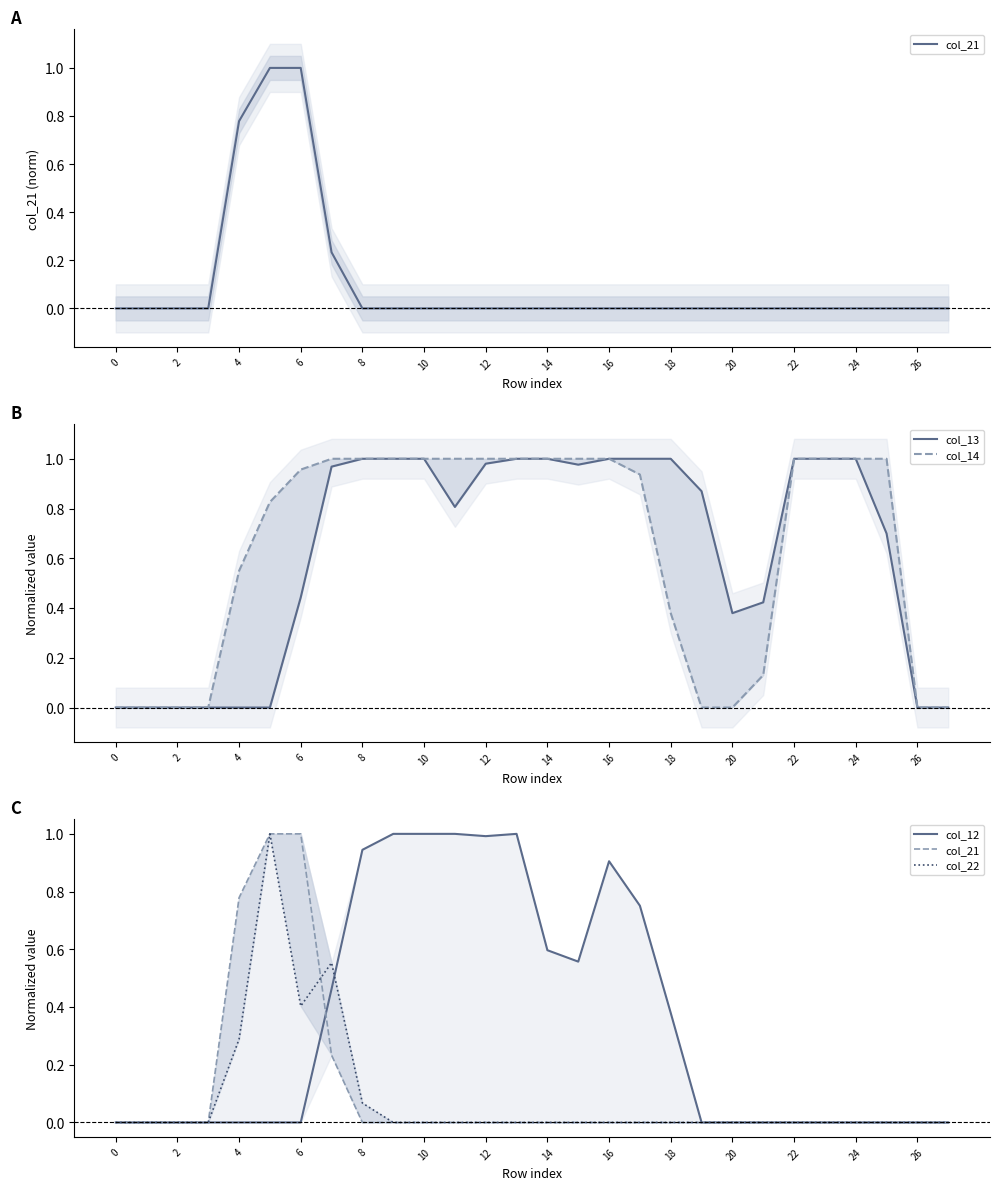

Which series ends up on top after the final intersection of col_21 and col_22?

col_22